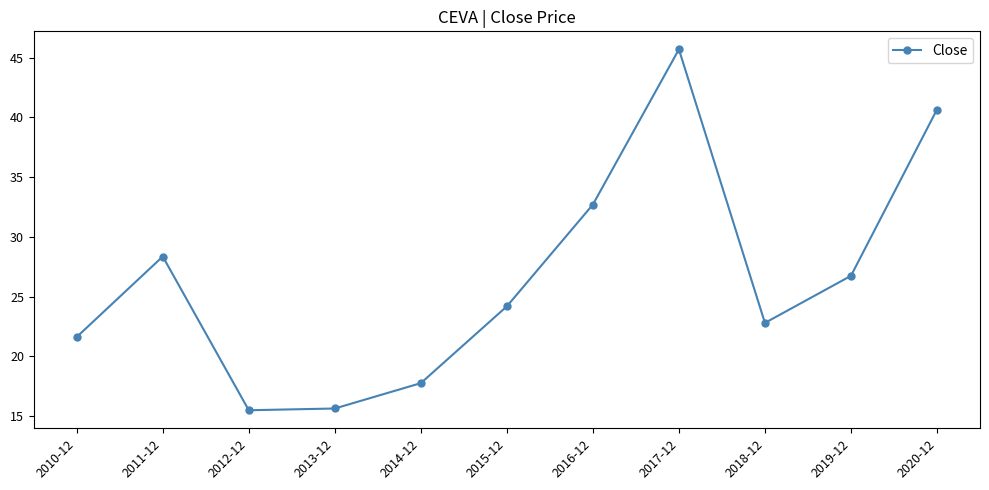

What is the change in value from 2016-12 to 2017-12?

+13.0